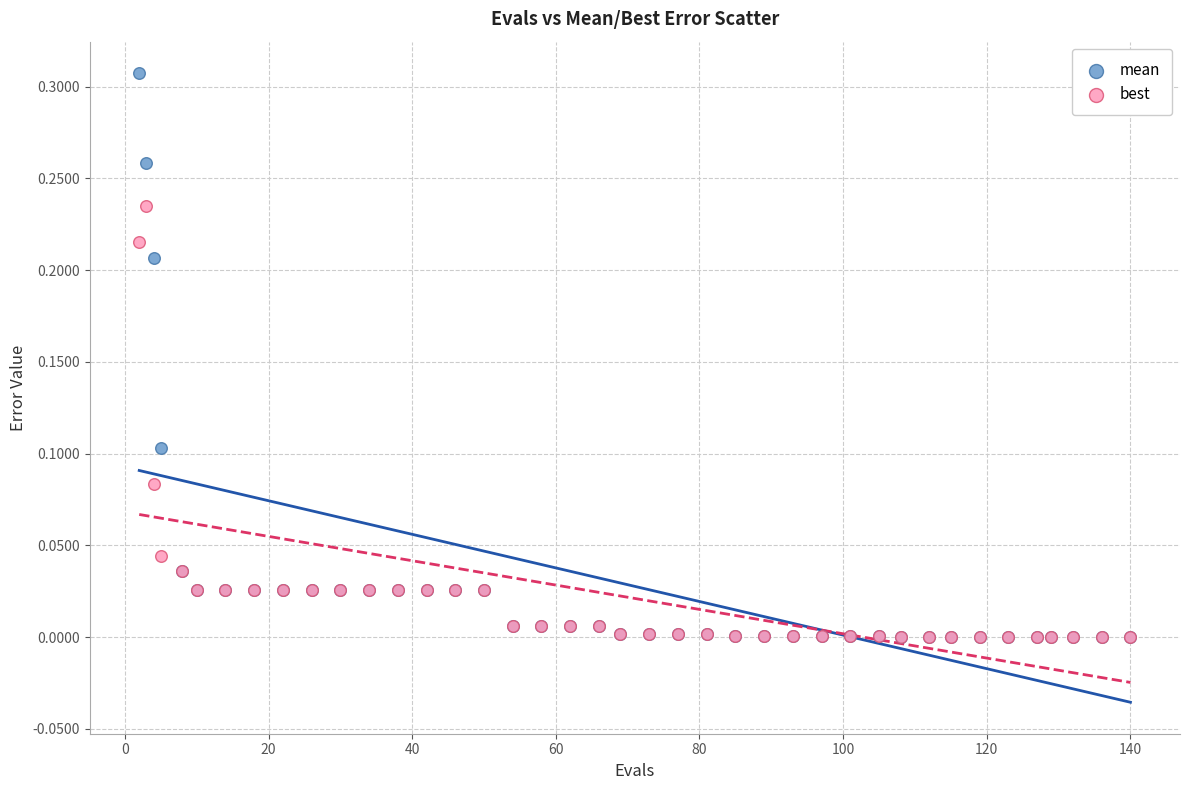

What are all the series names shown in the legend?

mean, best